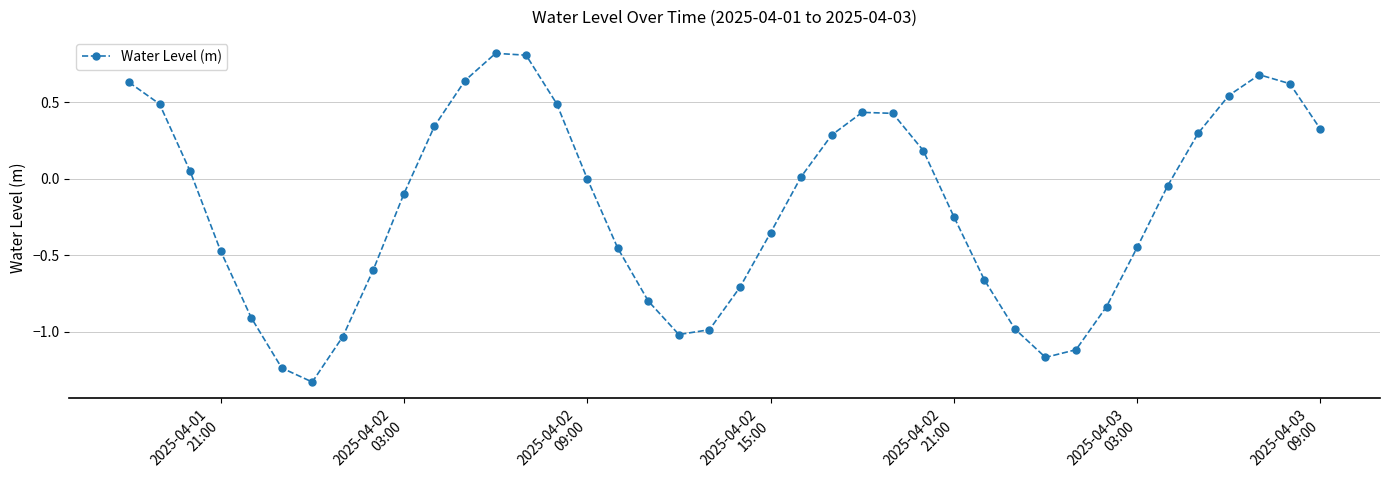

How many series are shown in this chart?

1